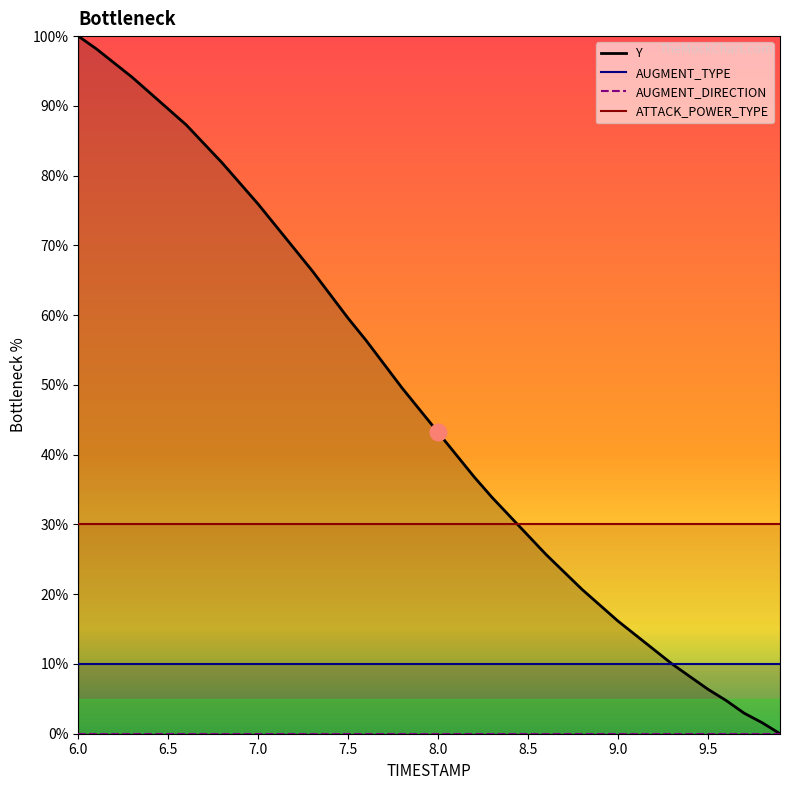

True or false: AUGMENT_TYPE and ATTACK_POWER_TYPE cross at least once.

False